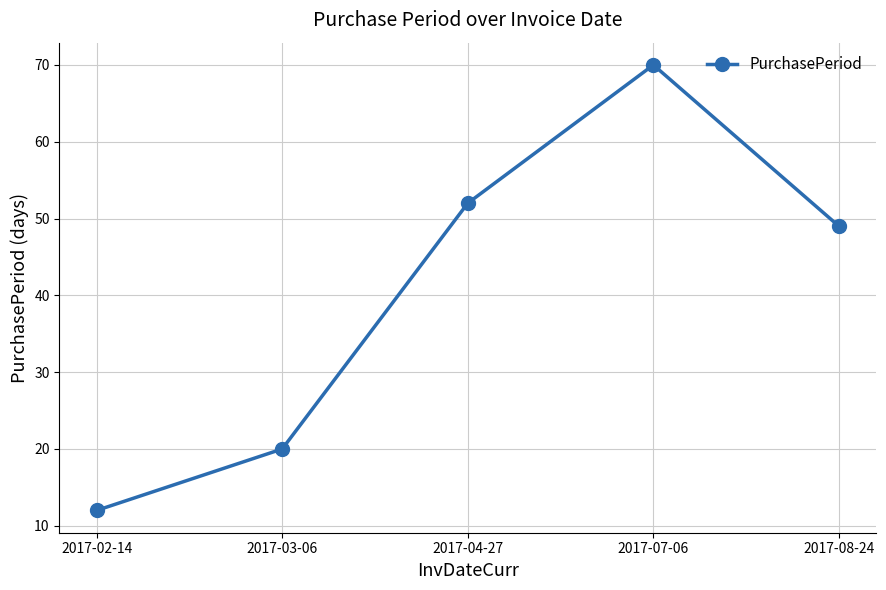

What is the difference between the second highest and minimum values?

40